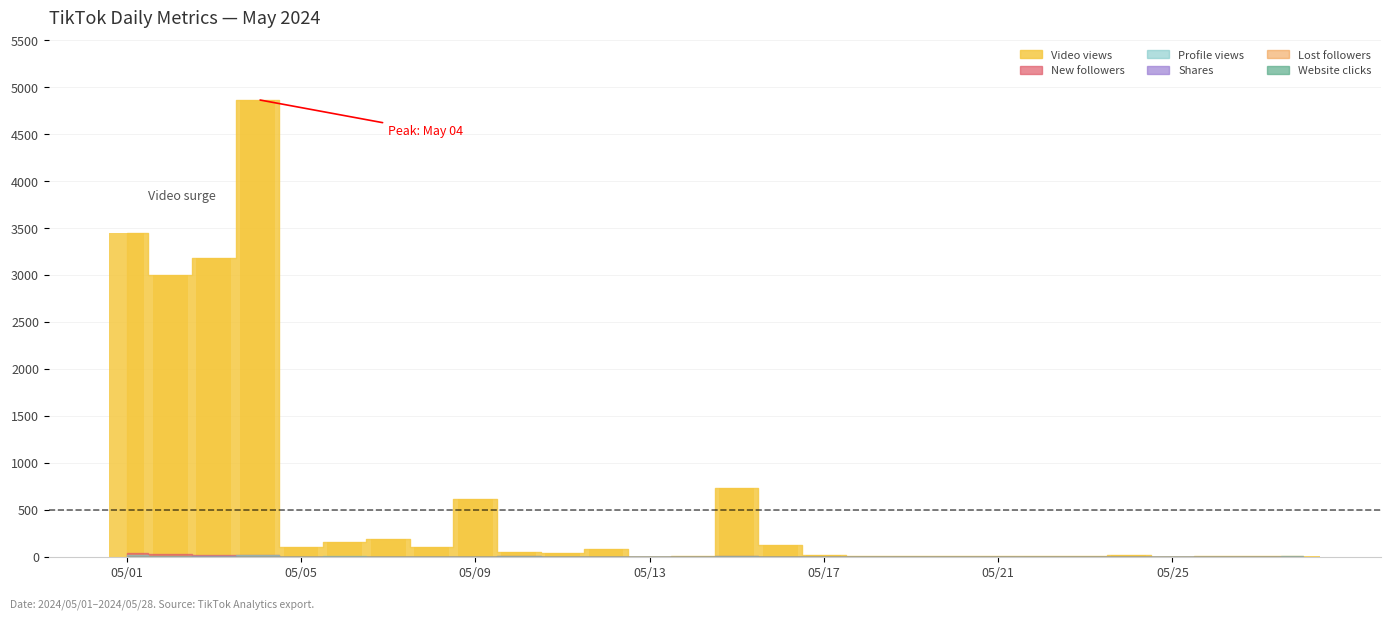

What is the maximum value shown in the chart?

4868